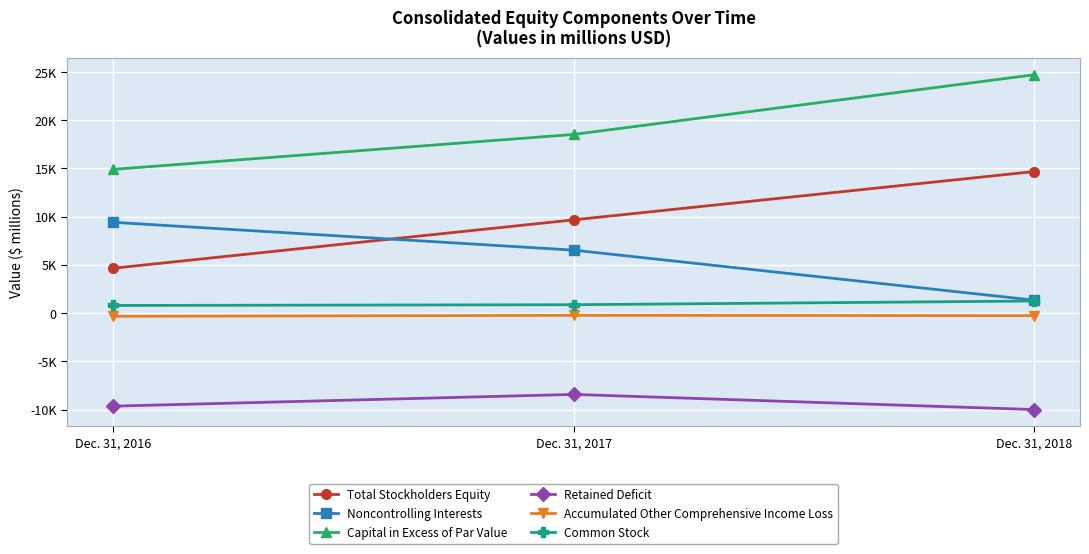

At how many categories does at least one series exceed 16321?

2